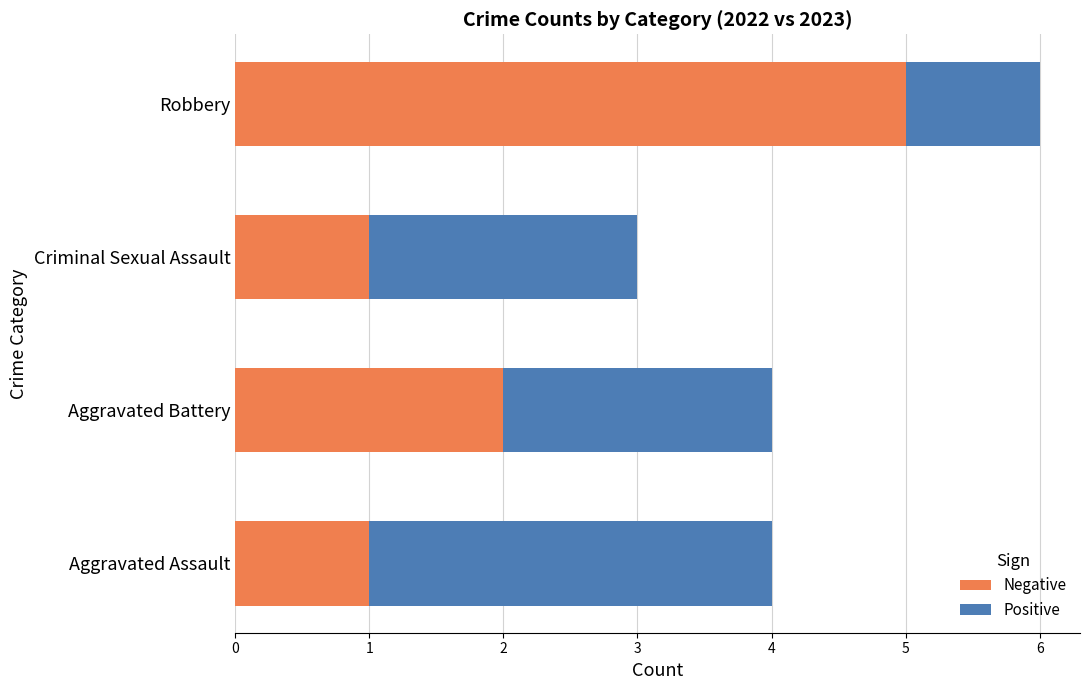

What is the sum of all Negative values?

9